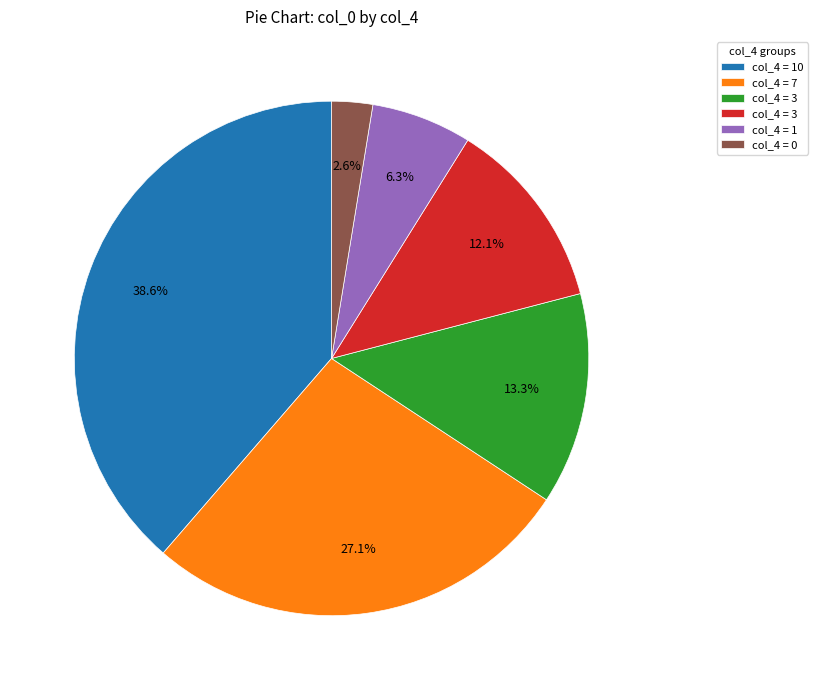

Does any single category account for the majority?

No